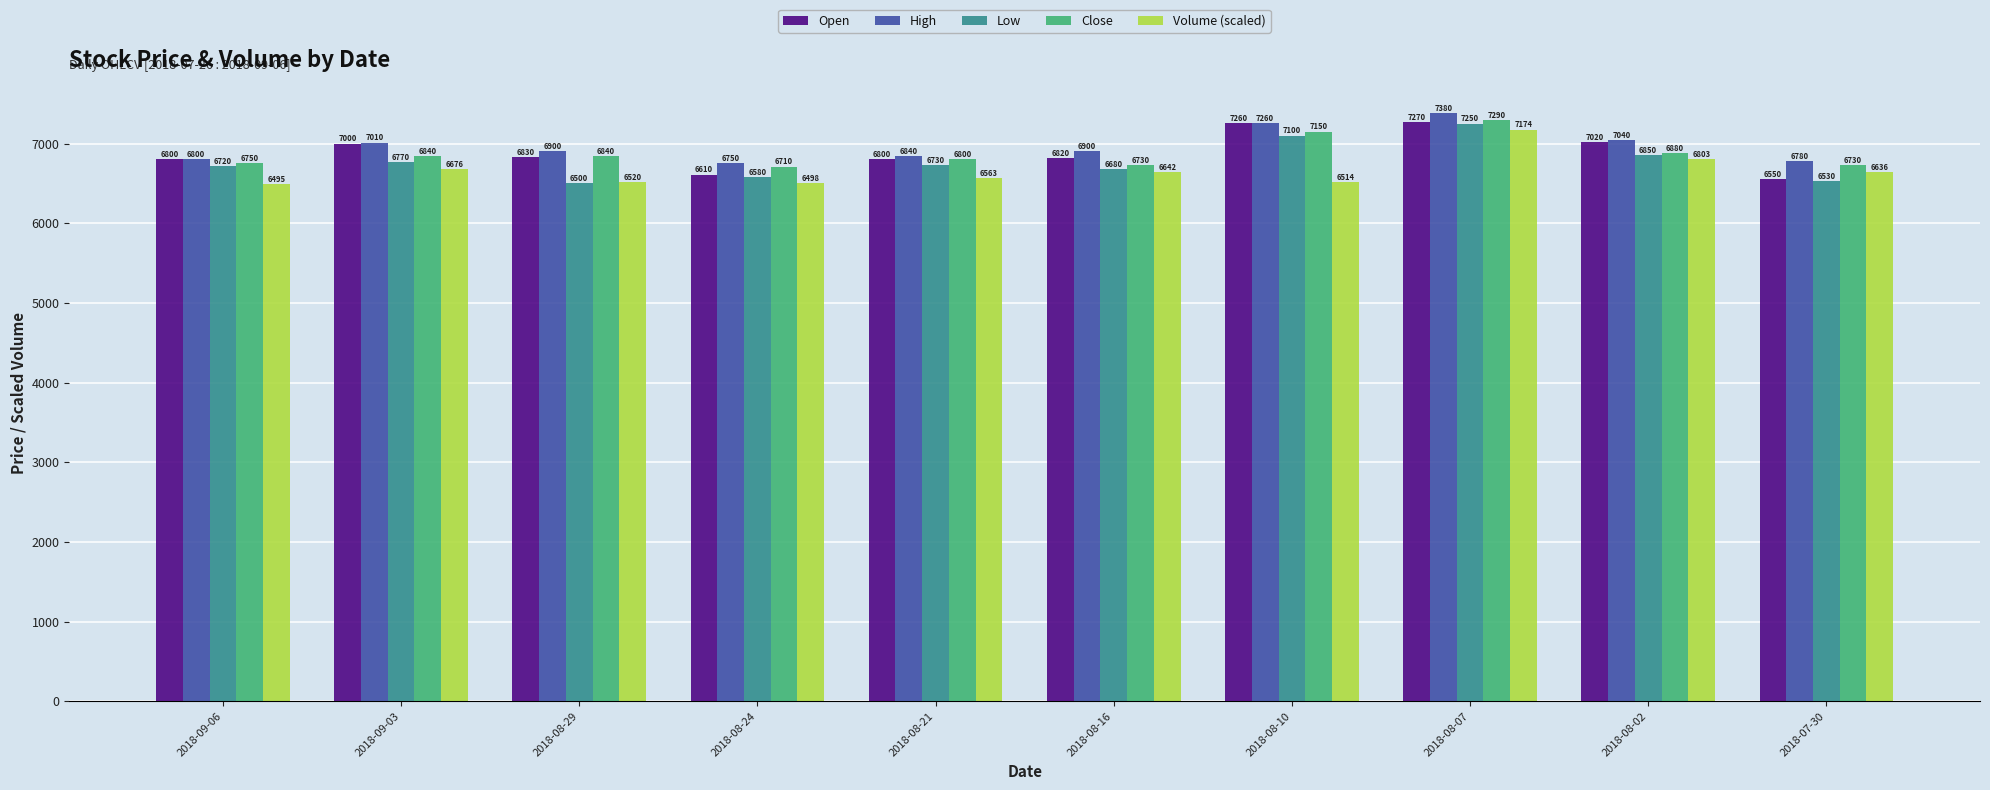

Which category has the highest value in the High series?

2018-08-07